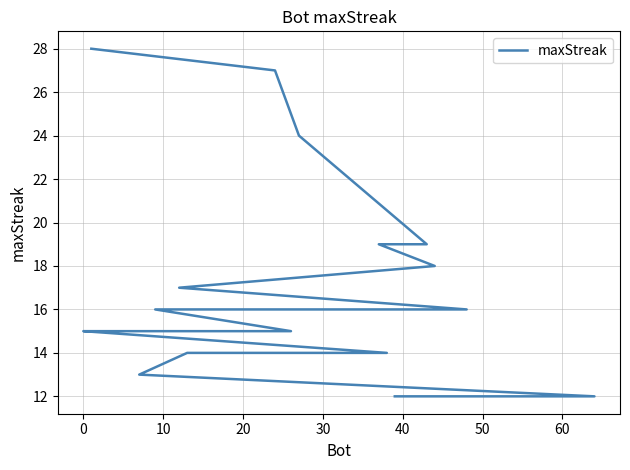

What is the difference between the maximum and second lowest values?

16